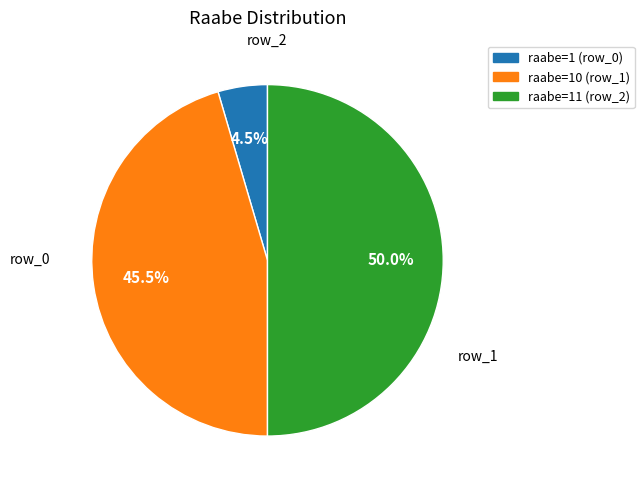

What is the largest slice in the pie chart?

row_2